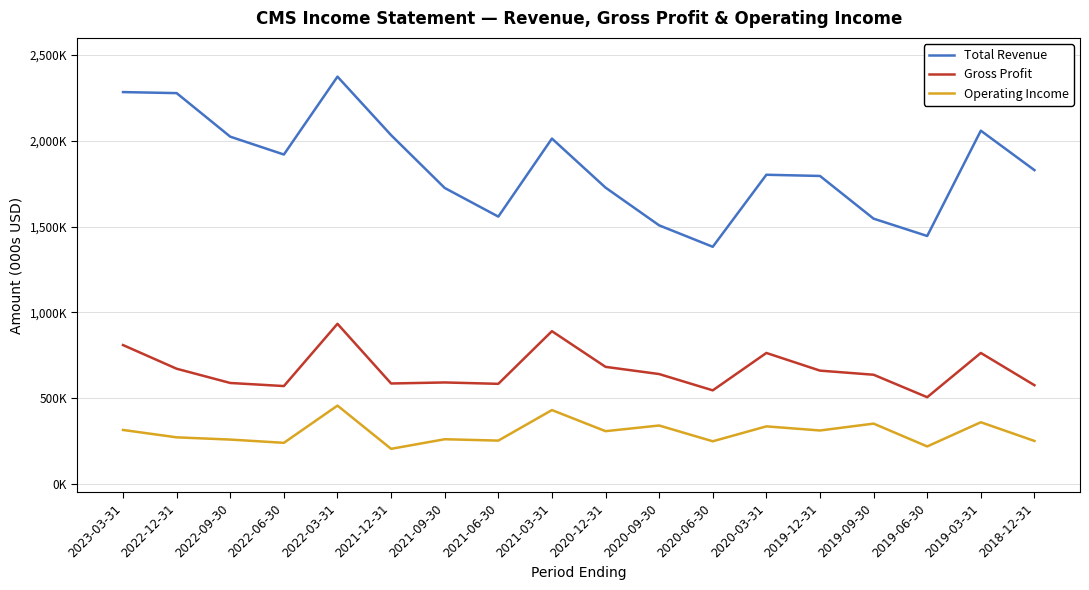

Reading left to right, list all the values displayed in this chart.

Total Revenue: 2284000	2278000	2024000	1920000	2374000	2033000	1725000	1558000	2013000	1727000	1507000	1382000	1802000	1795000	1546000	1445000	2059000	1829000
Gross Profit: 809000	671000	588000	570000	933000	585000	591000	583000	890000	682000	640000	545000	763000	660000	636000	505000	763000	575000
Operating Income: 314000	271000	258000	239000	456000	204000	260000	252000	430000	307000	340000	248000	335000	311000	351000	218000	359000	250000